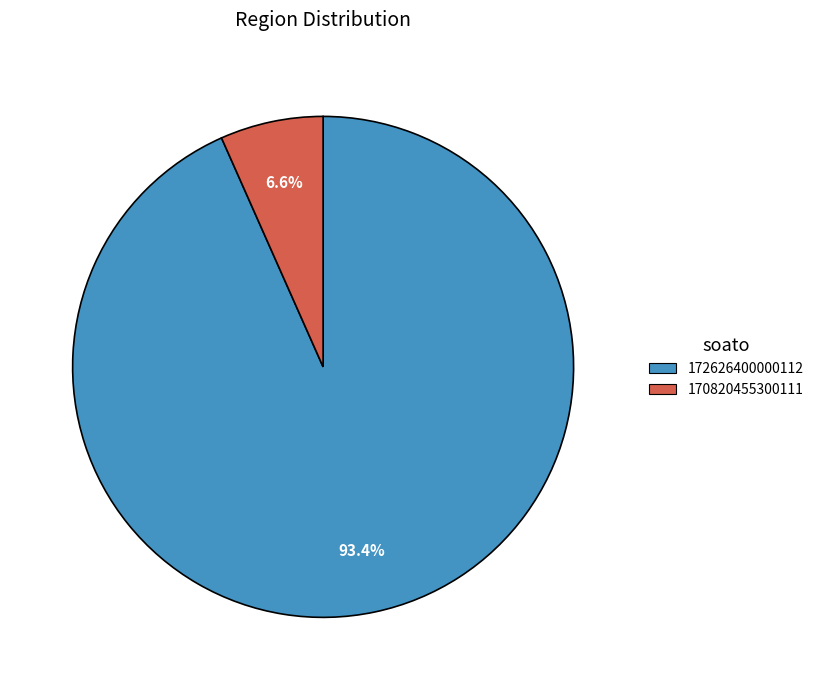

To the nearest percent, what is the average slice percentage?

50%